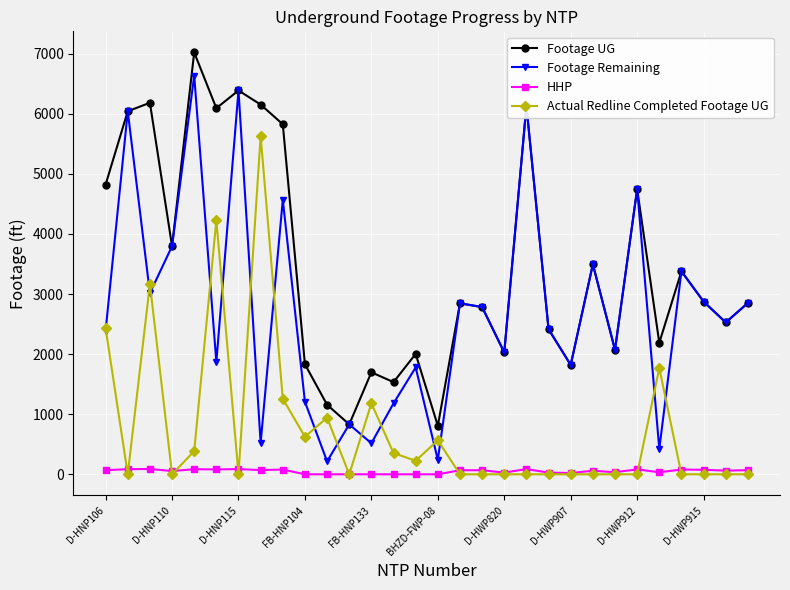

What are all the series names shown in the legend?

Footage UG, Footage Remaining, HHP, Actual Redline Completed Footage UG